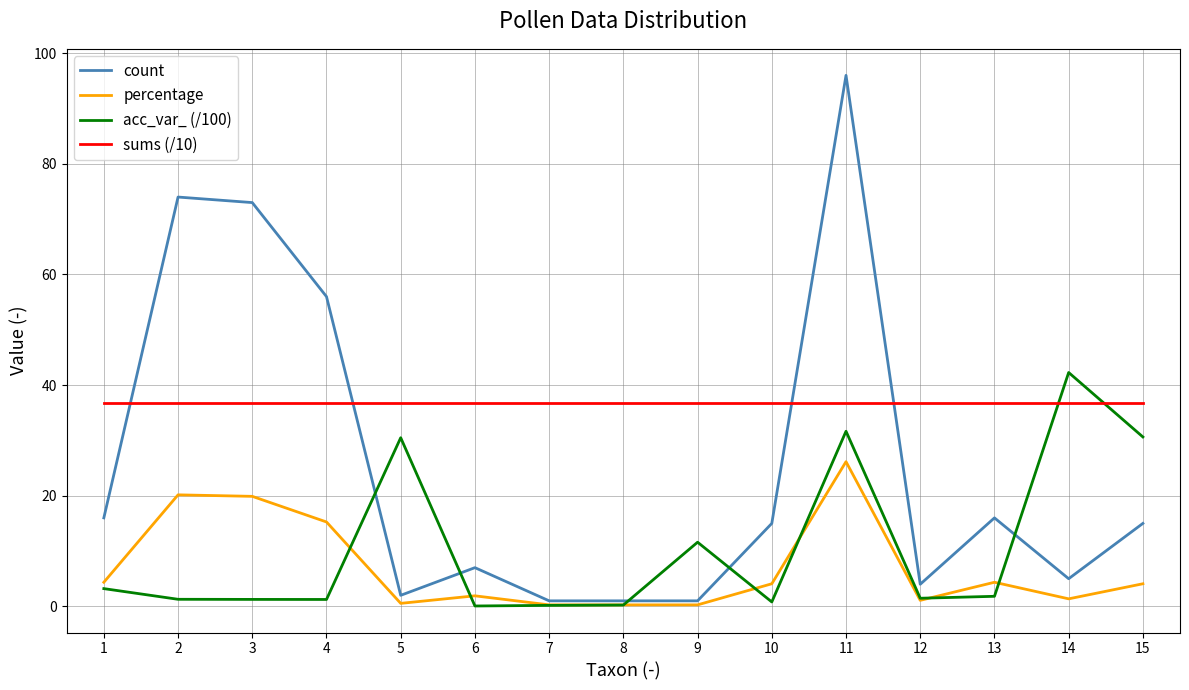

What is the greatest value displayed?

96.0